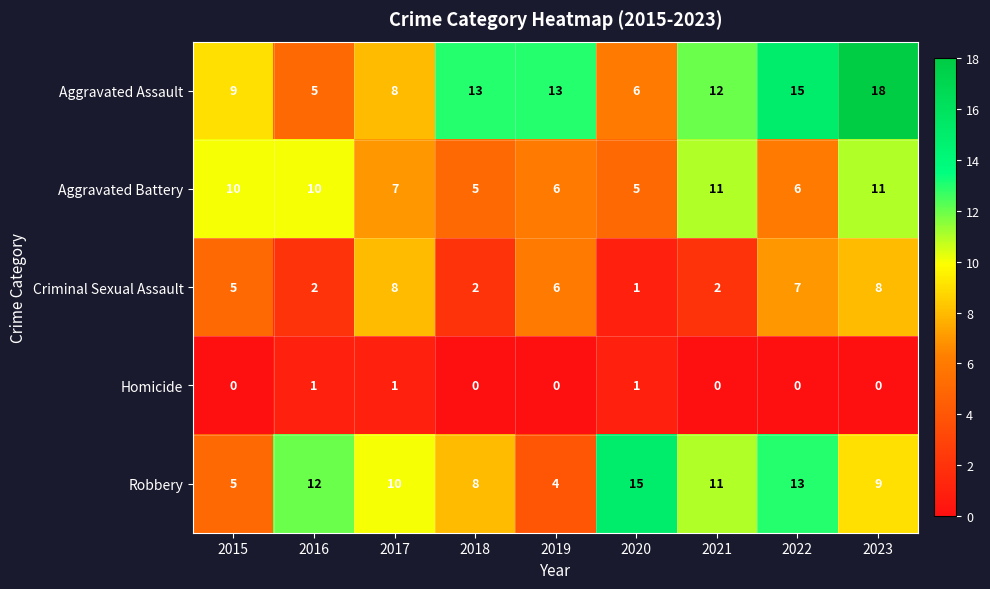

At which category is the sum across all series the highest?

2023